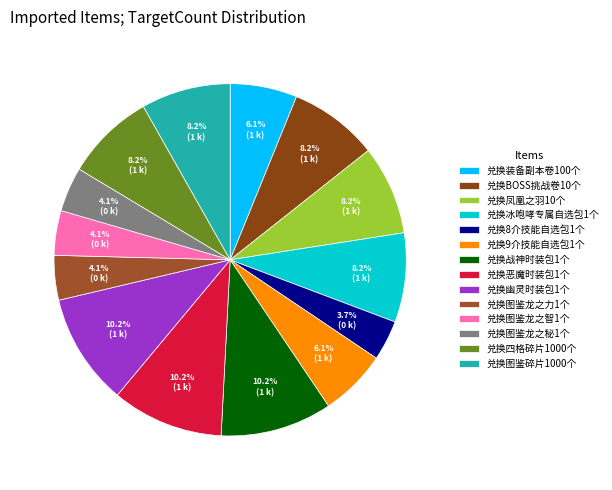

Count the number of slices in the pie.

14